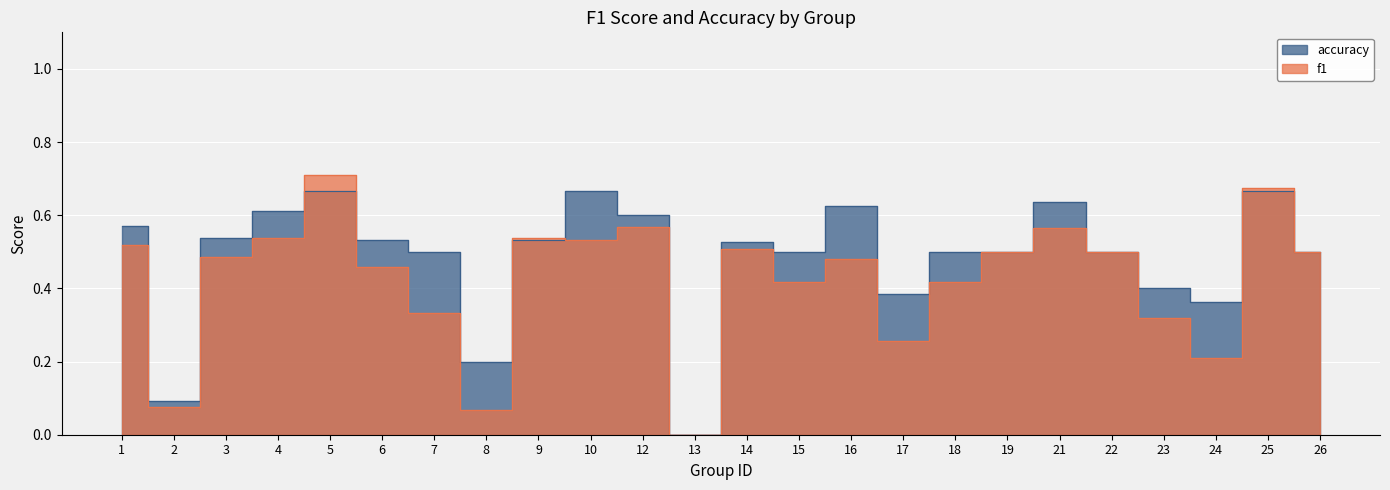

What is the sum of all f1 values?

10.2